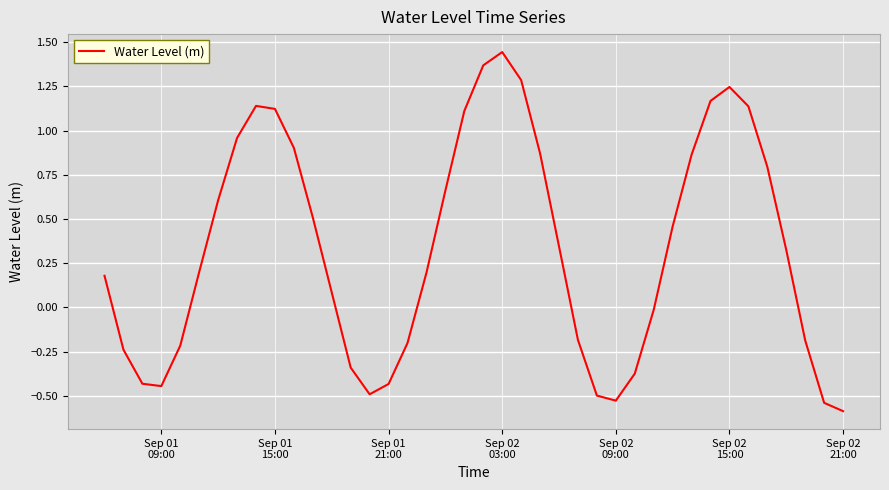

What is the difference between the maximum and minimum values?

2.0